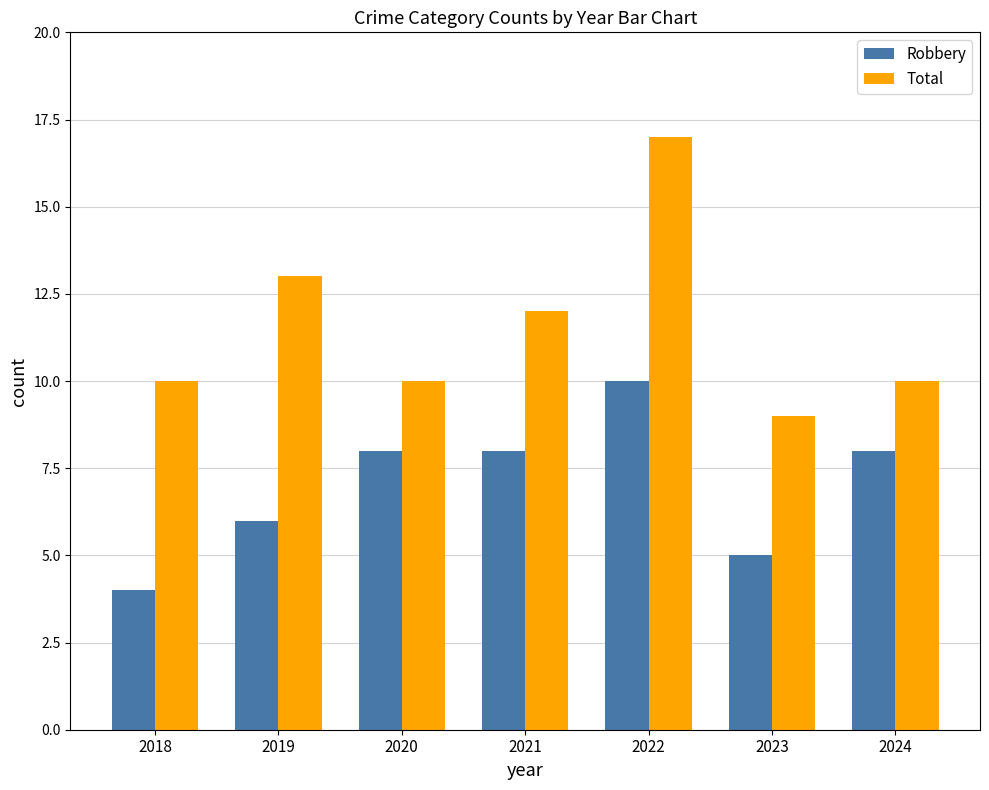

List the series in order of their overall mean, highest first.

Total, Robbery